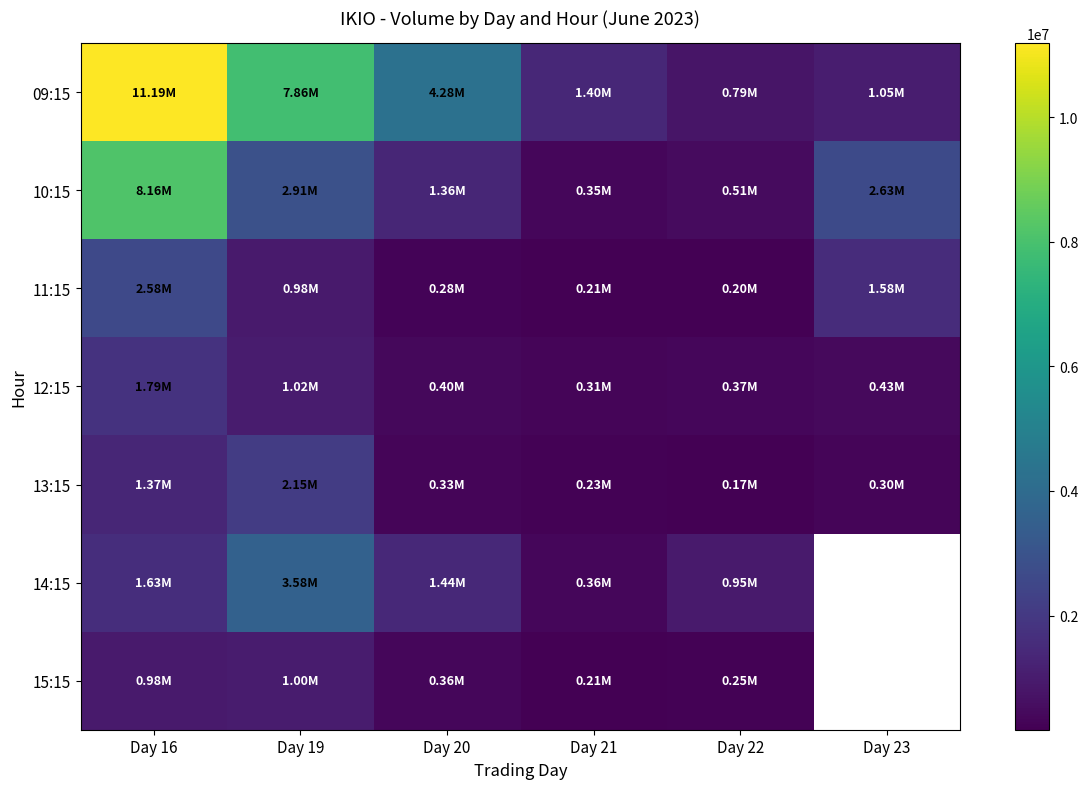

The 11:15 series shows 1493471.5 at Day 19. True or false?

False